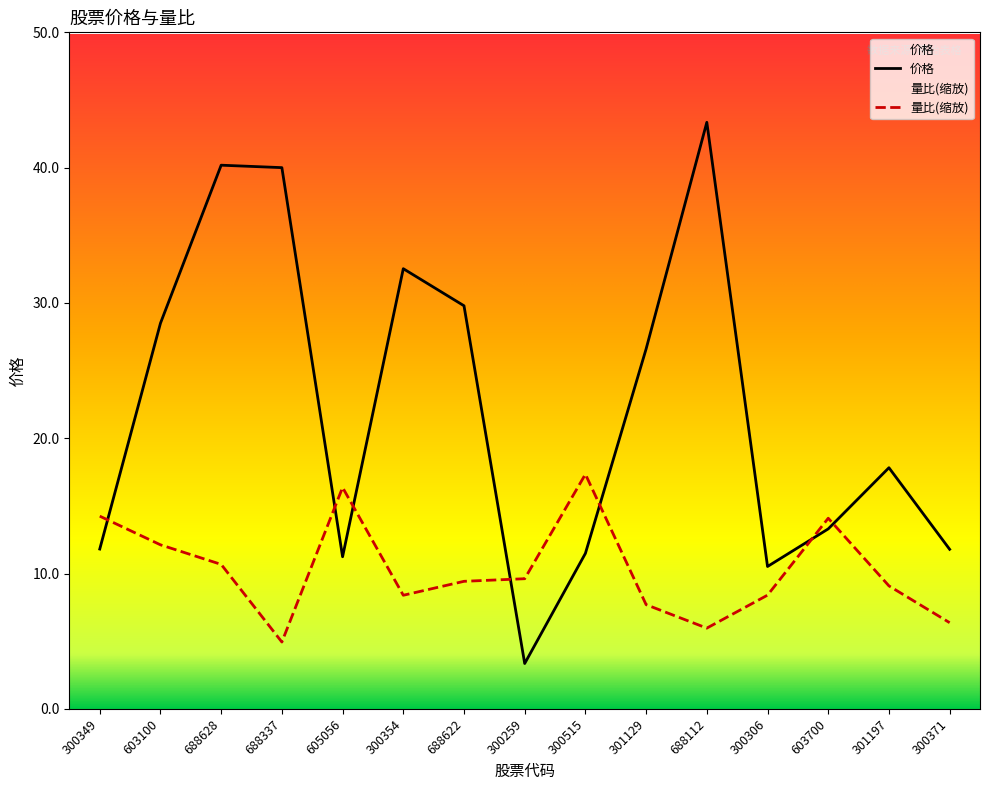

Which series changed the most between 603100 and 688628?

价格